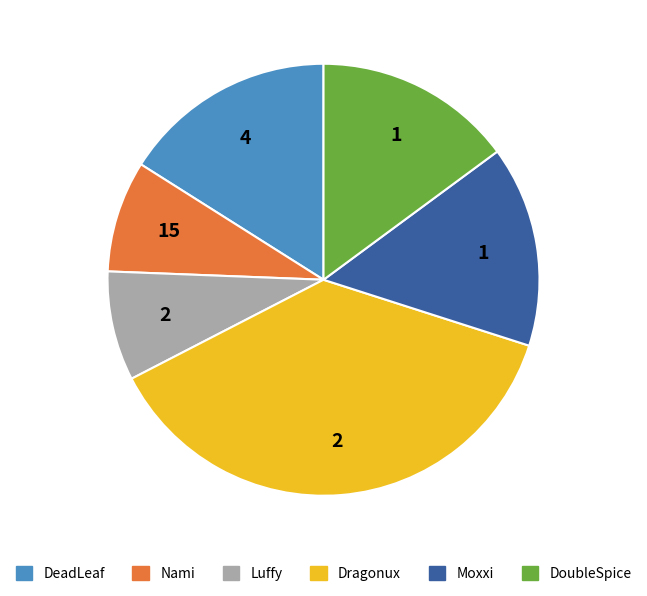

Is Nami the majority of the pie?

No